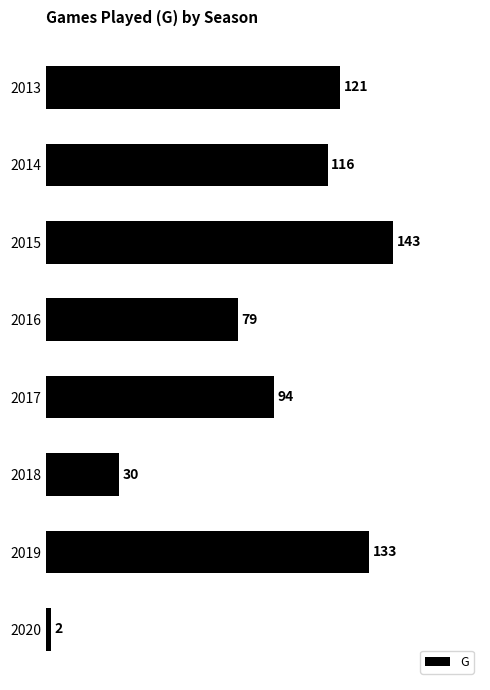

Does the chart contain any negative values?

No